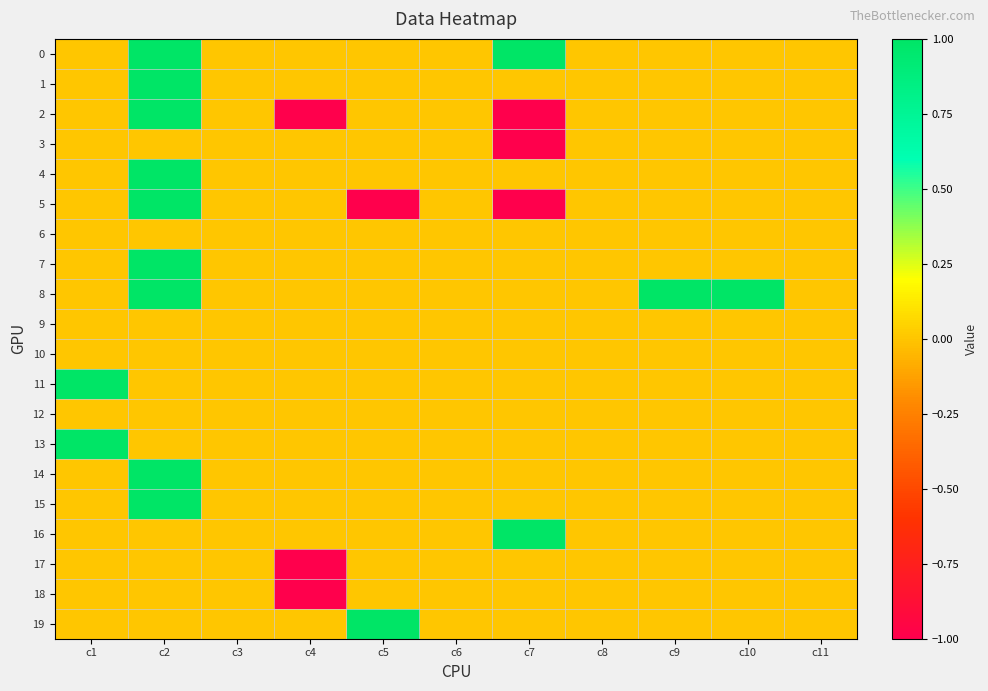

Which has a higher value, c10 or c4?

c10